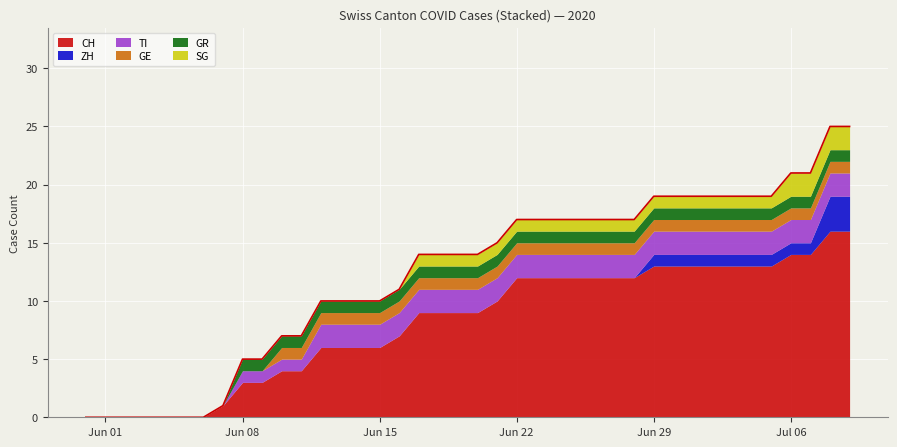

What is the greatest value displayed?

16